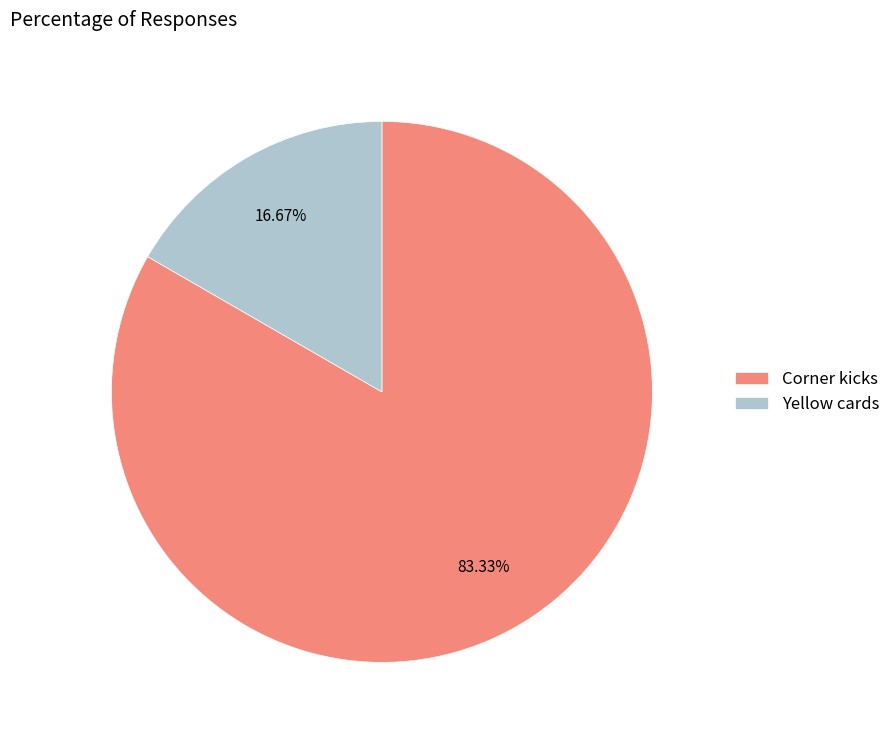

What portion of the pie excludes Yellow cards?

83.3%